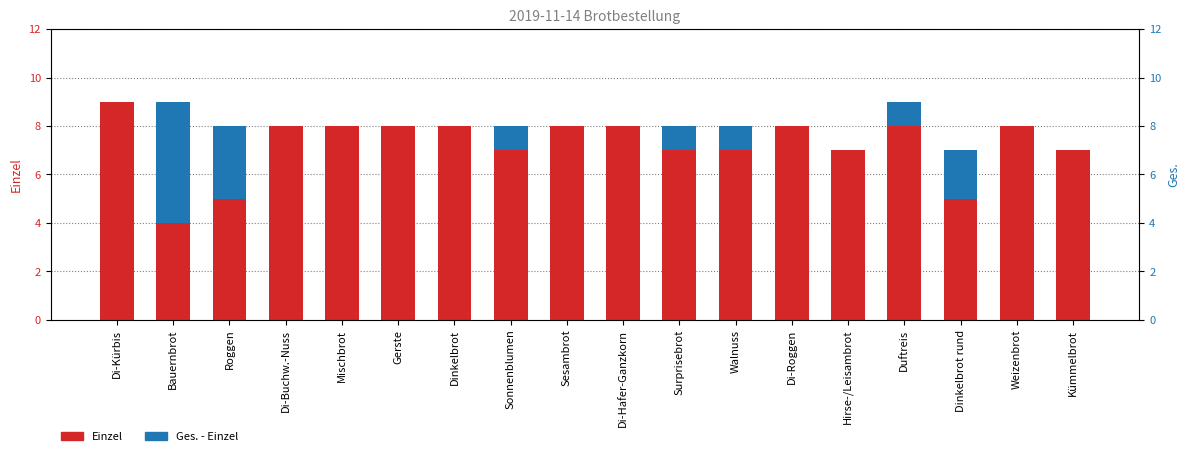

What is the label of the 9th bar from the right?

Di-Hafer-Ganzkorn